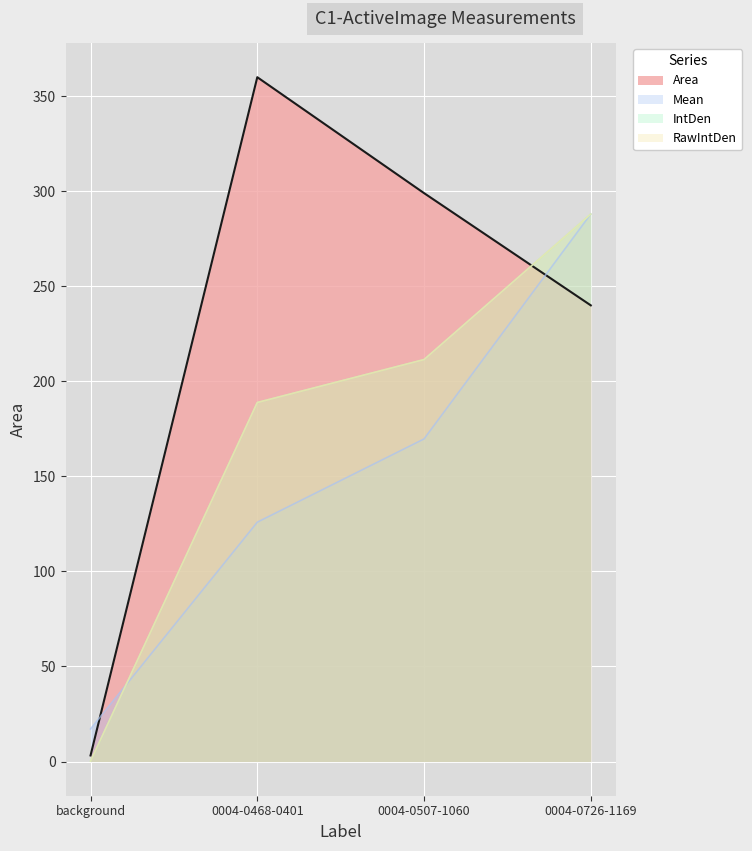

What is the smallest value displayed?

0.2